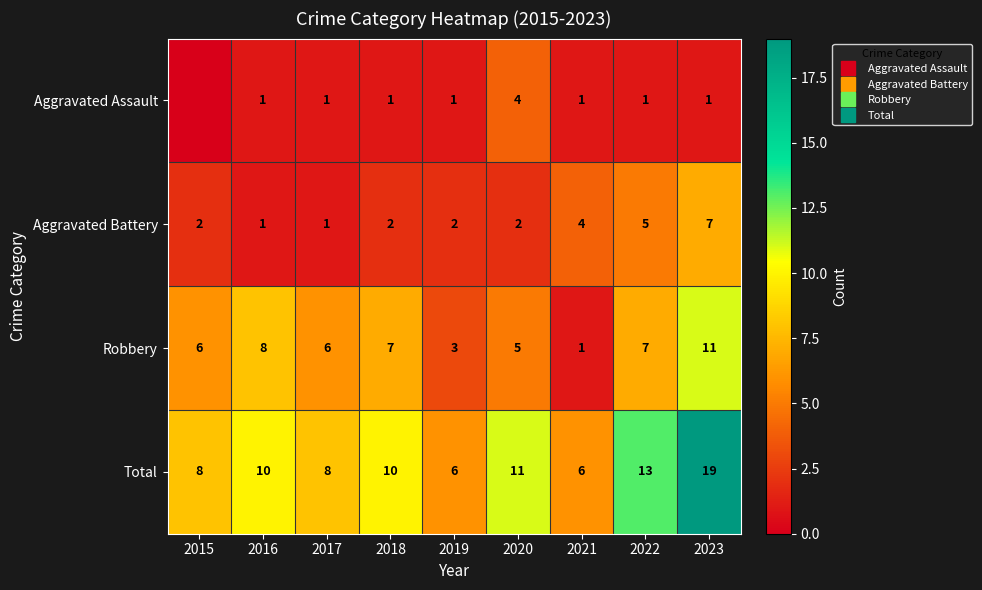

At which label does Robbery first exceed 6?

2016